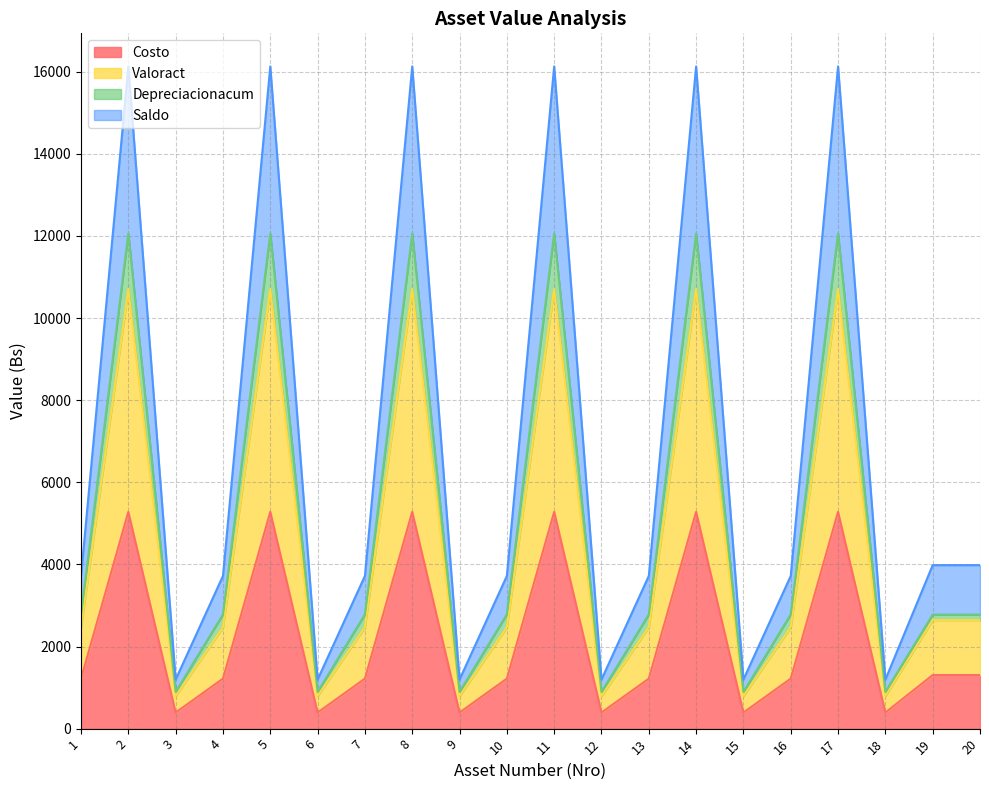

What is the lowest value of the Costo series?

391.1